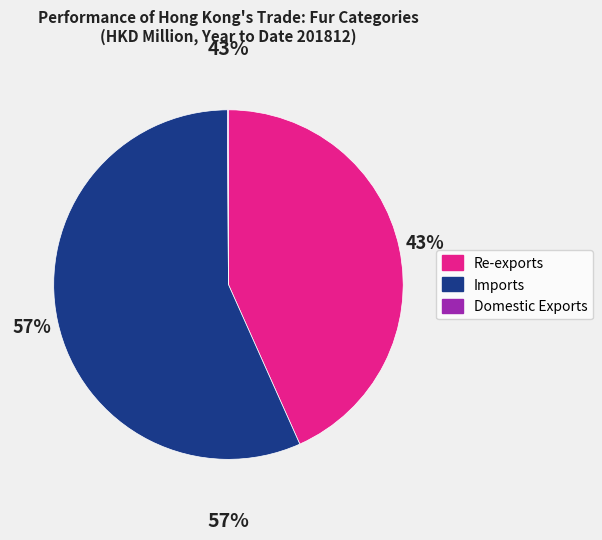

What is the ratio of the value at Imports to the value at Re-exports?

1.3